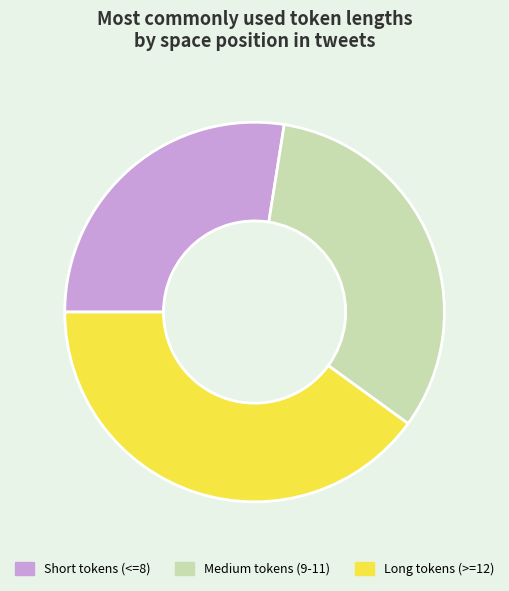

Between Medium tokens (9-11) and Short tokens (<=8), which is larger?

Medium tokens (9-11)